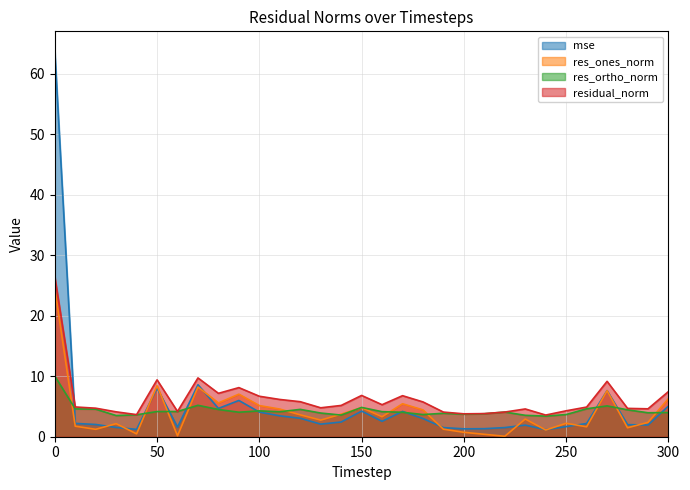

How many times do res_ones_norm and mse cross each other?

11